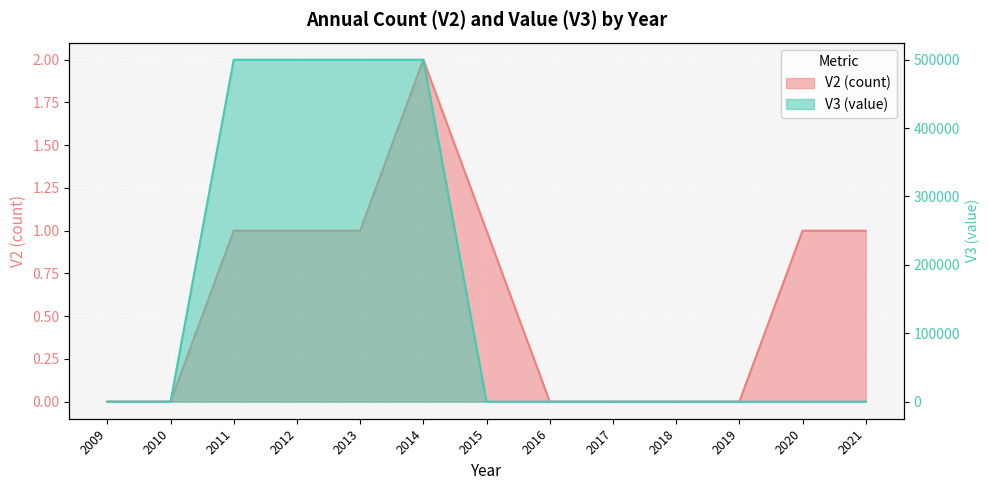

At how many categories does at least one series exceed 182268?

4